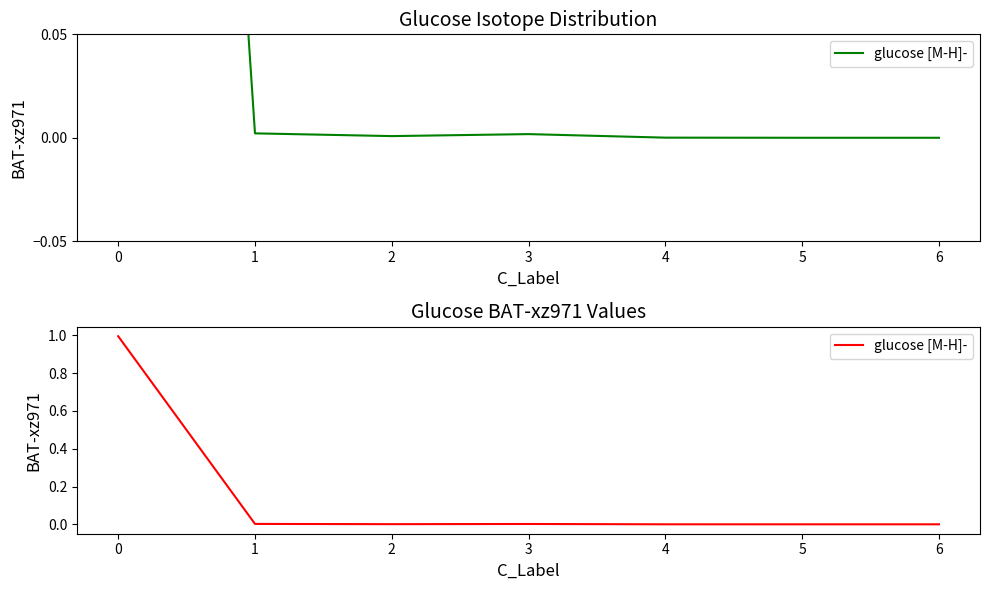

Is this an area chart (filled region under the line)?

No